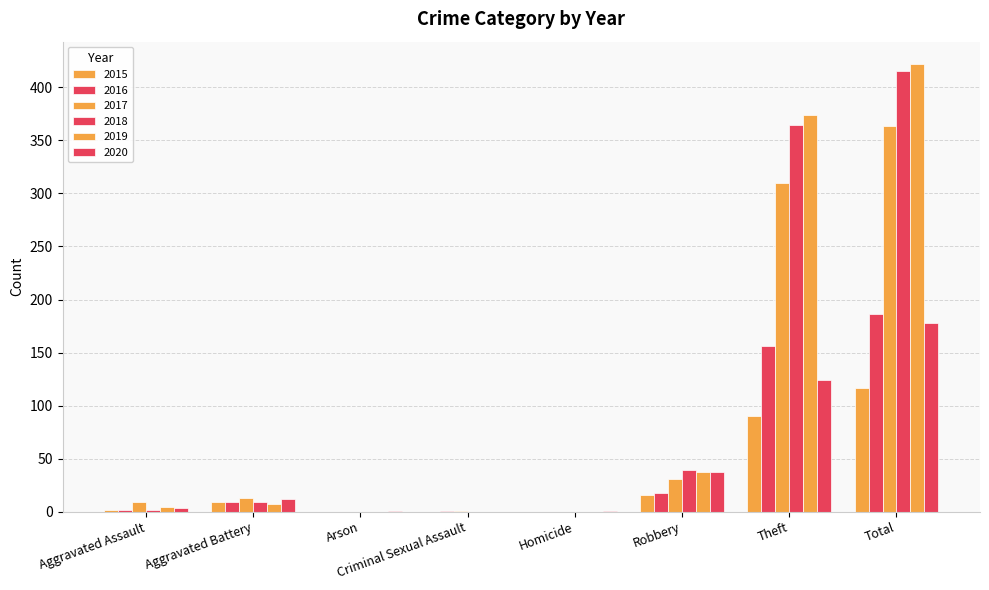

Count the number of data series in this chart.

6